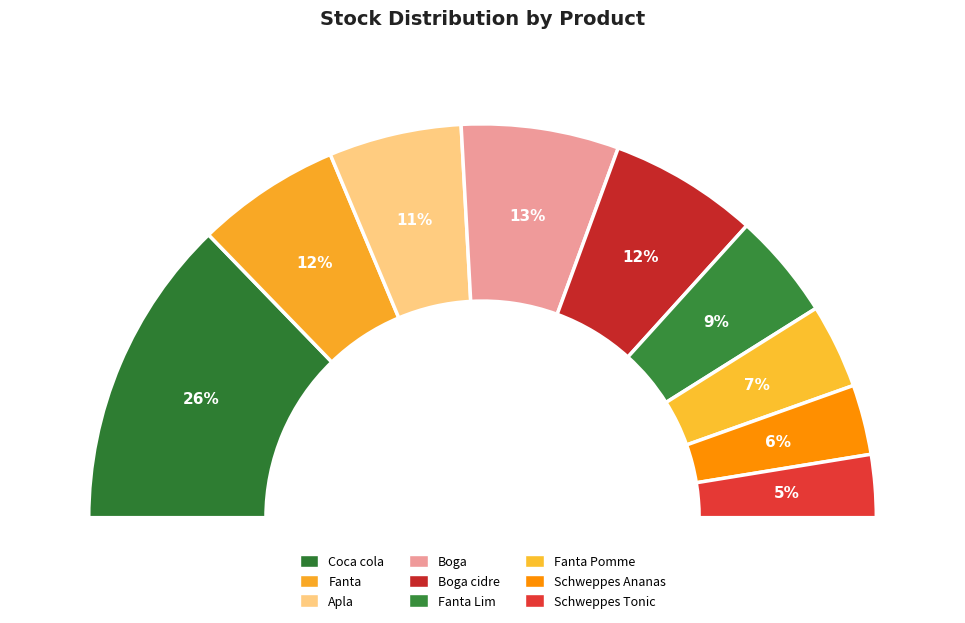

To the nearest percent, what is the average slice percentage?

11%